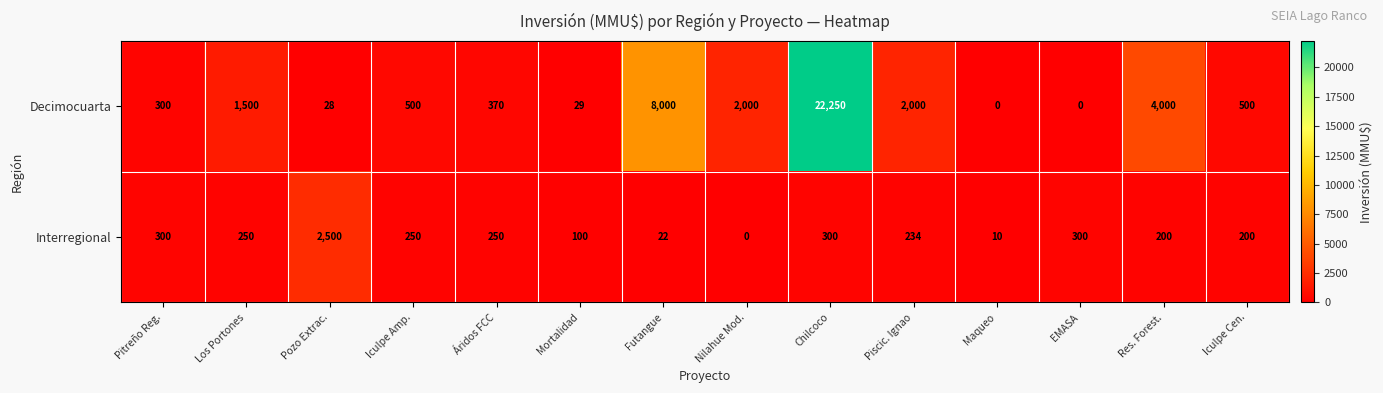

At which category does the chart reach its peak across all series?

Chilcoco